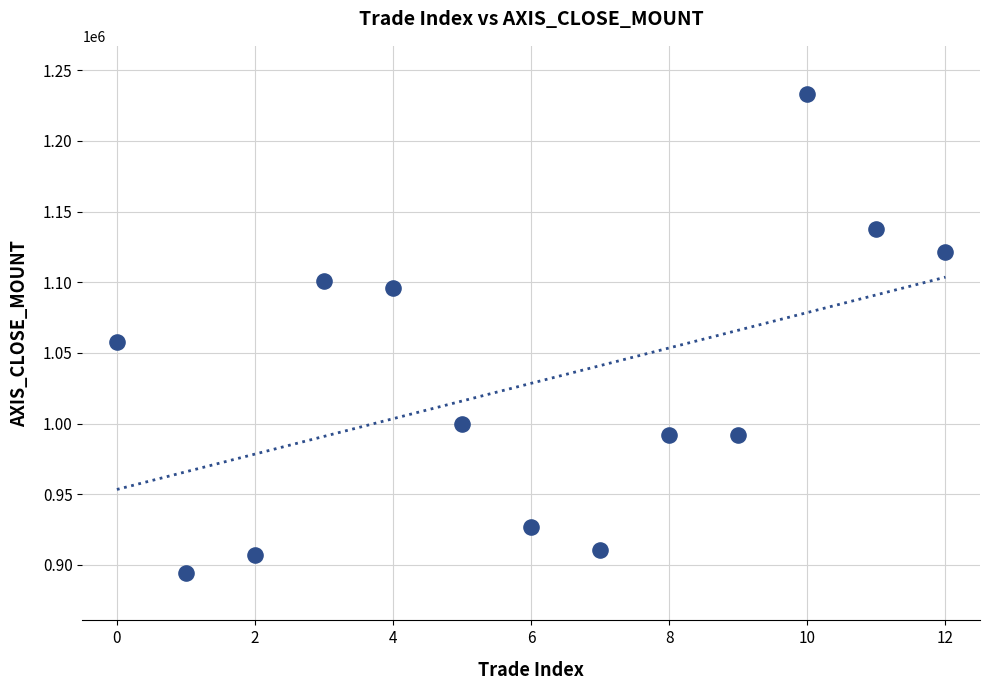

What Y value in the scatter plot is closest to 1064000?

1057700